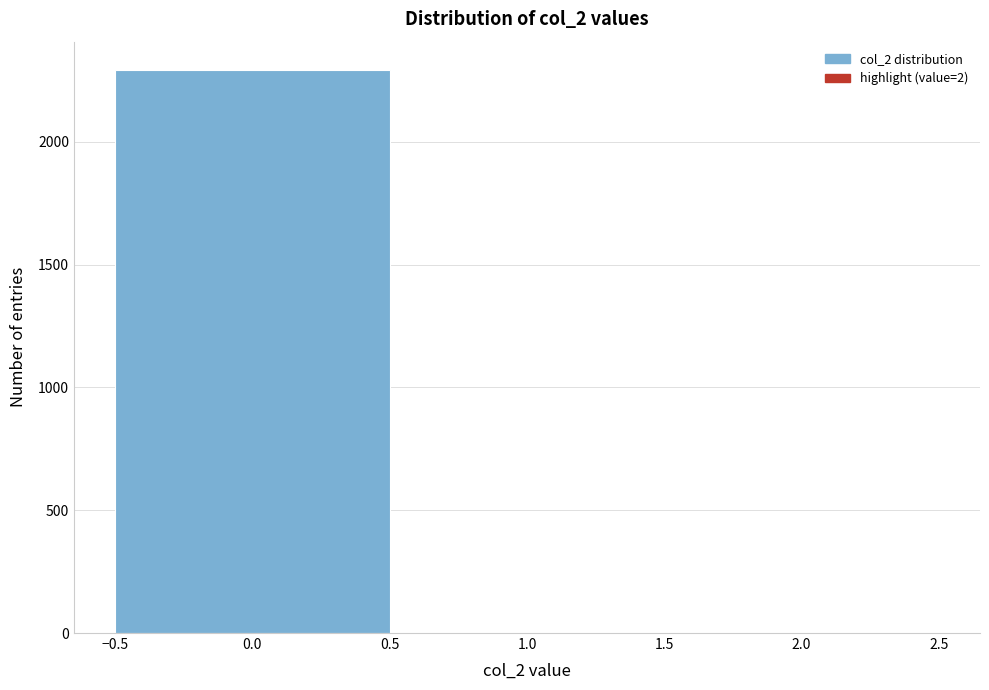

What is the height of the bar covering -0.5 to 0.5 on the x-axis? The values are not printed on the chart, so give them approximately, as read against the axis.

2300